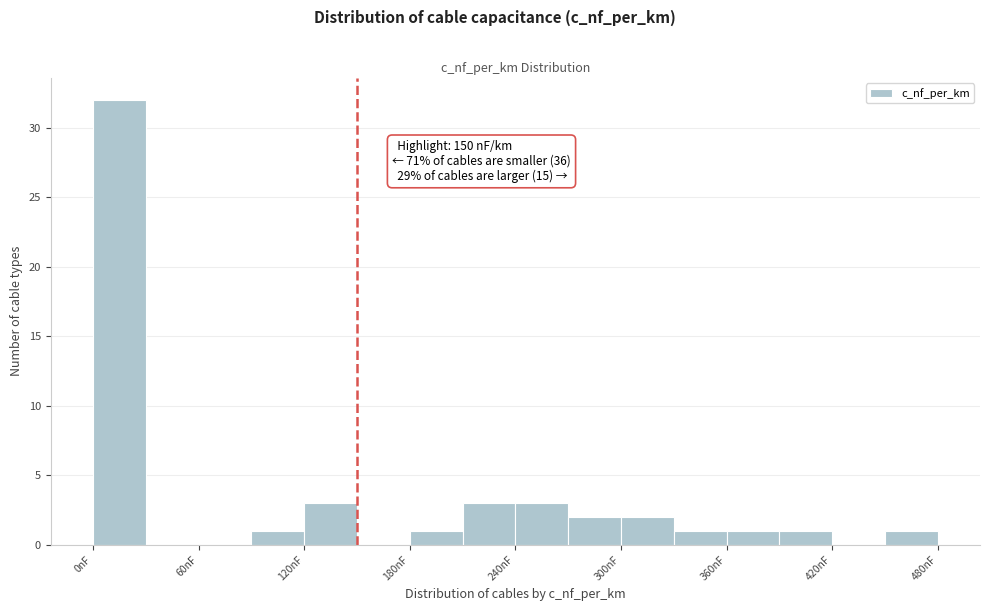

Around what value on the x-axis is the tallest bar? Give the approximate position of its centre, as read against the axis.

20